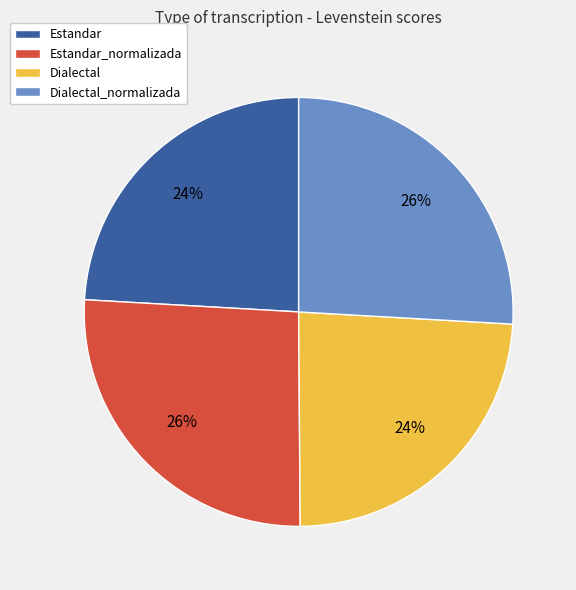

Is there a majority slice in this chart?

No